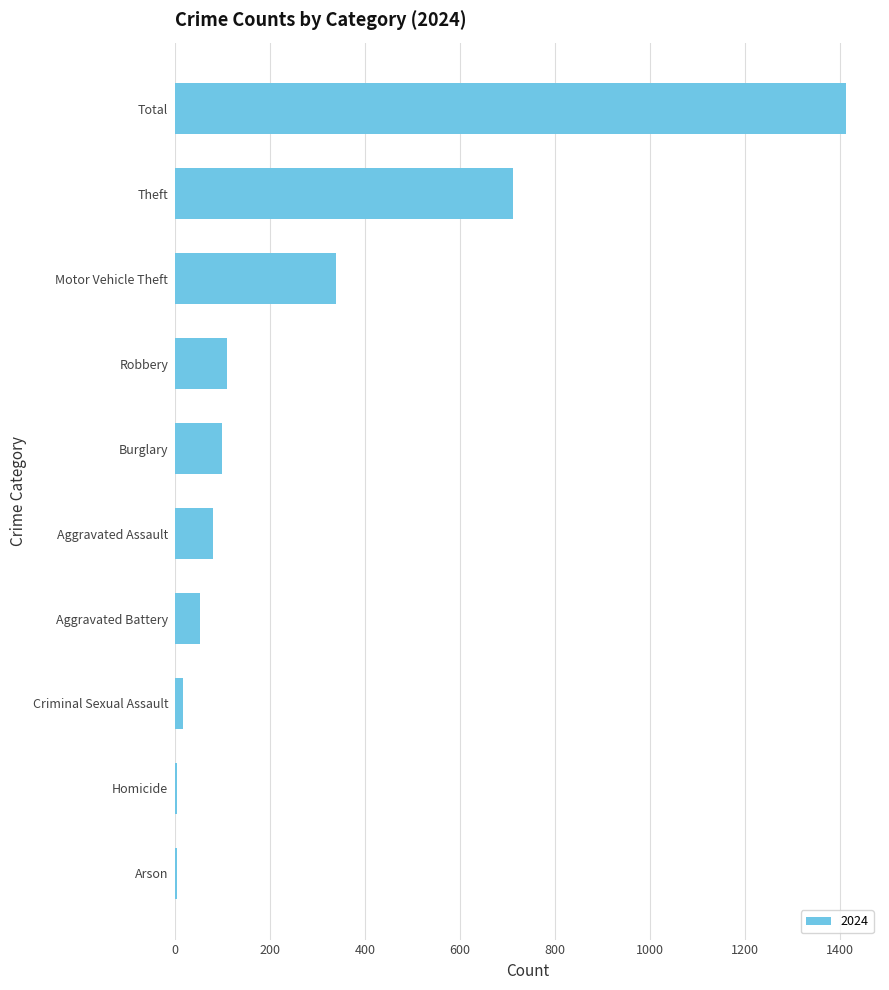

Reading top to bottom, transcribe all the data shown in this chart.

Total=1414	Theft=712	Motor Vehicle Theft=338	Robbery=110	Burglary=99	Aggravated Assault=79	Aggravated Battery=52	Criminal Sexual Assault=16	Homicide=4	Arson=4